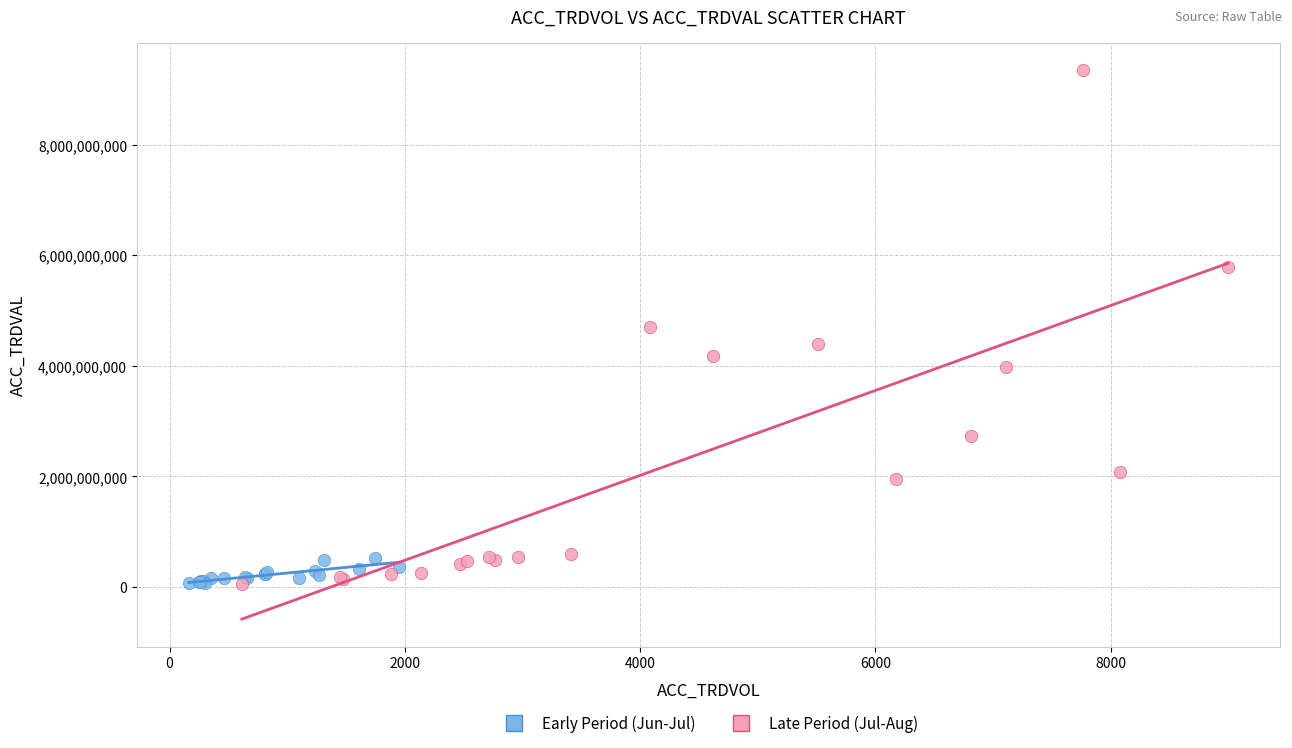

Which series contains the highest Y value?

Late Period (Jul-Aug)